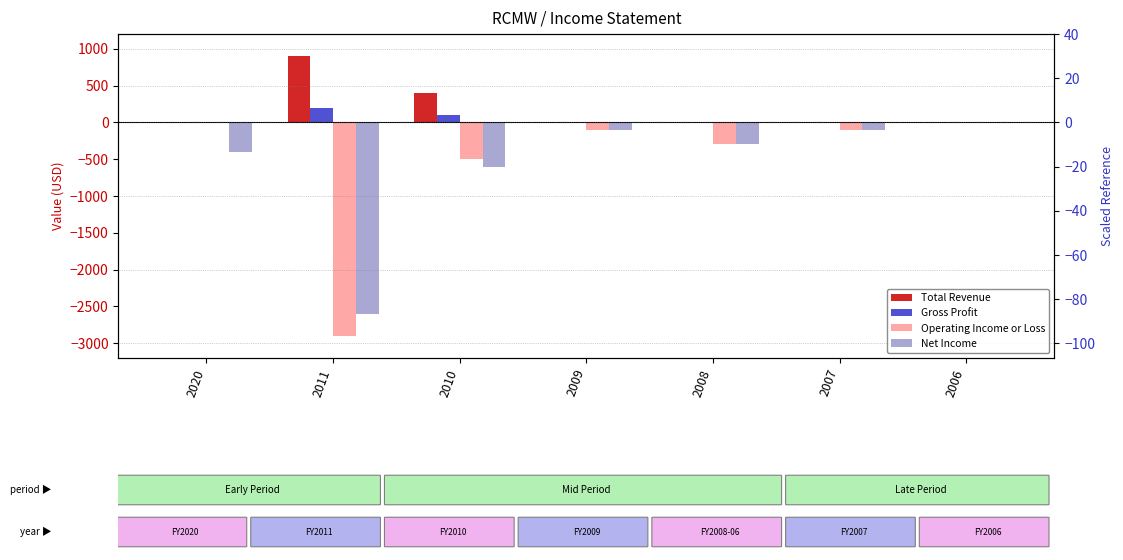

How many data points does each series have?

7